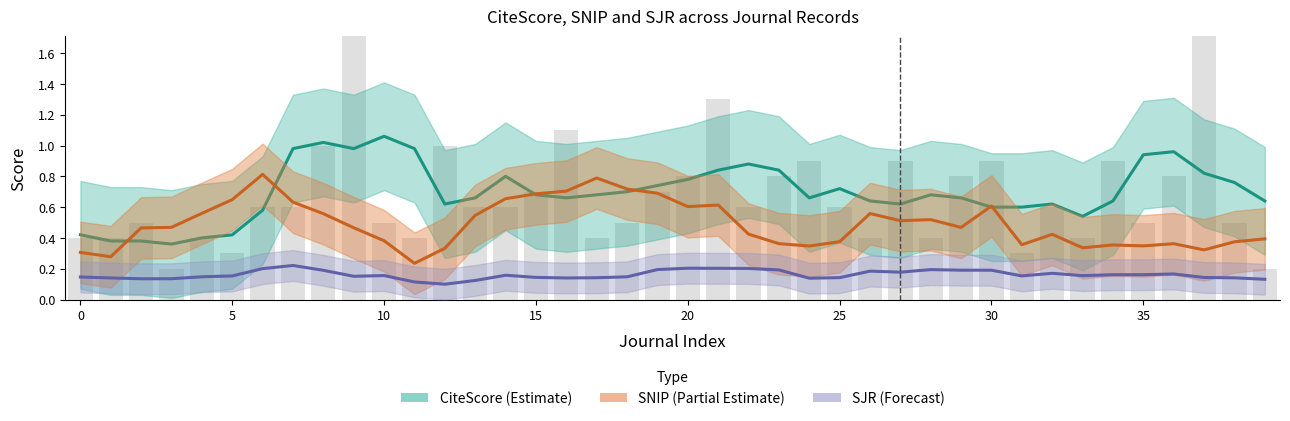

The value of SJR (Forecast) at 11 is 0.1. True or false?

True